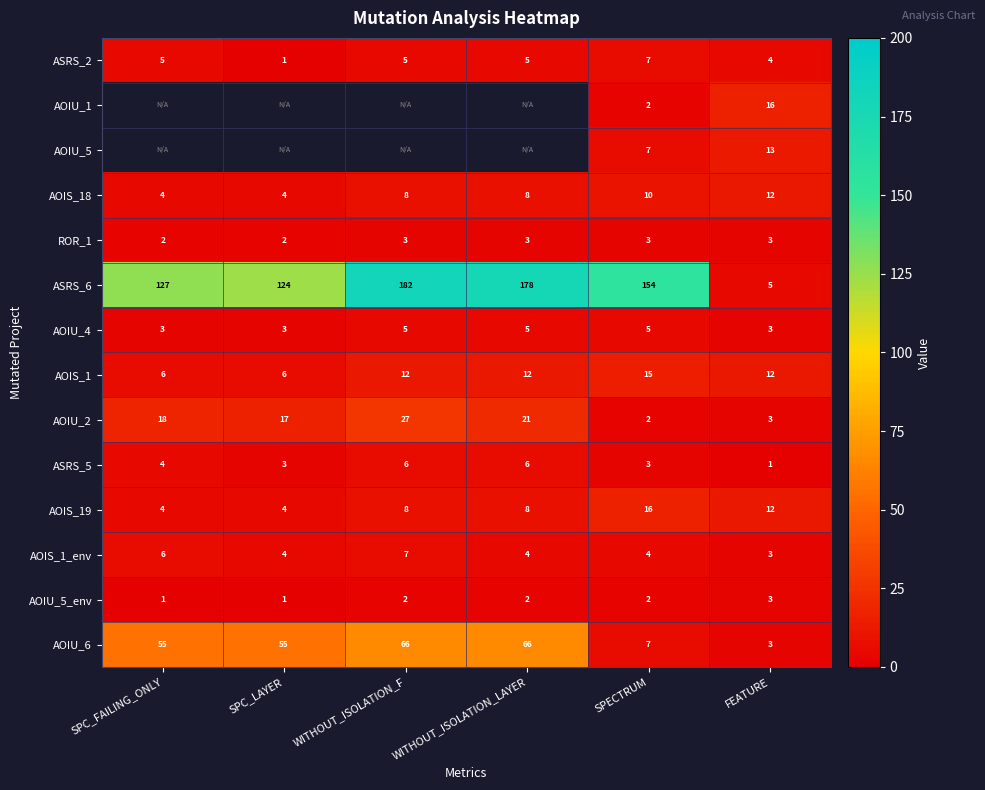

The value of AOIU_1 at FEATURE is 16. True or false?

True